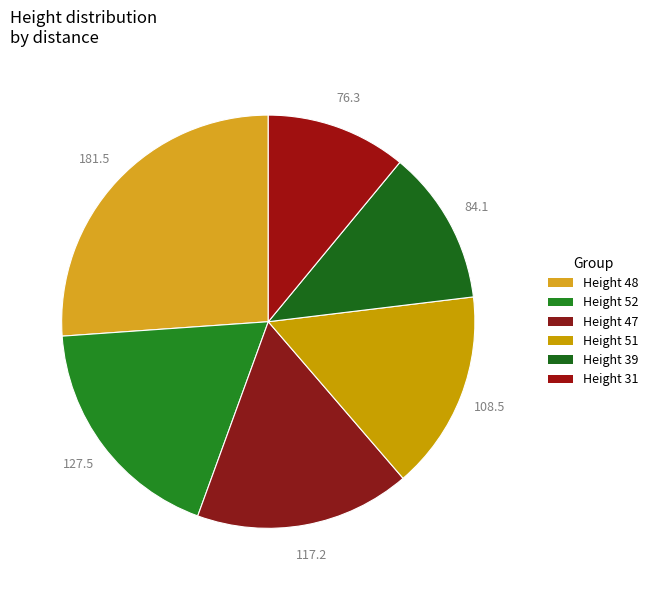

How many segments does this pie chart have?

6